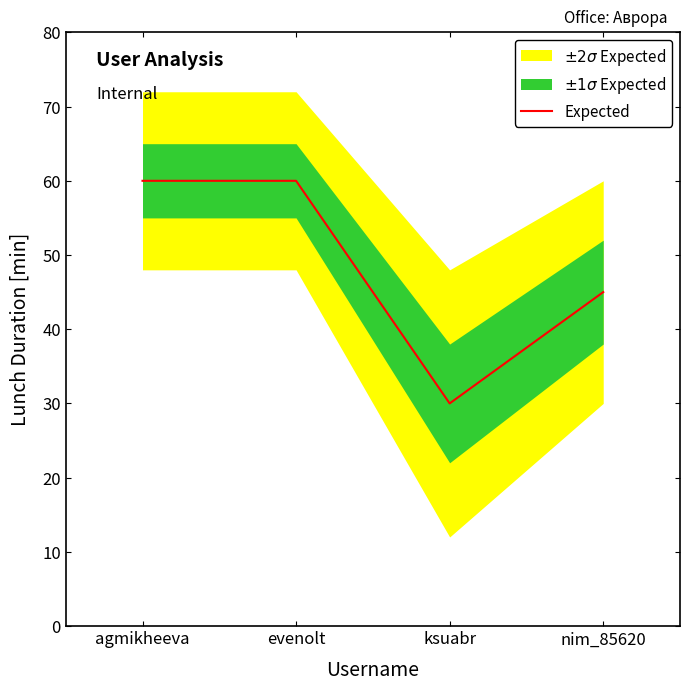

List the labels in order of value, smallest first.

ksuabr, nim_85620, agmikheeva, evenolt